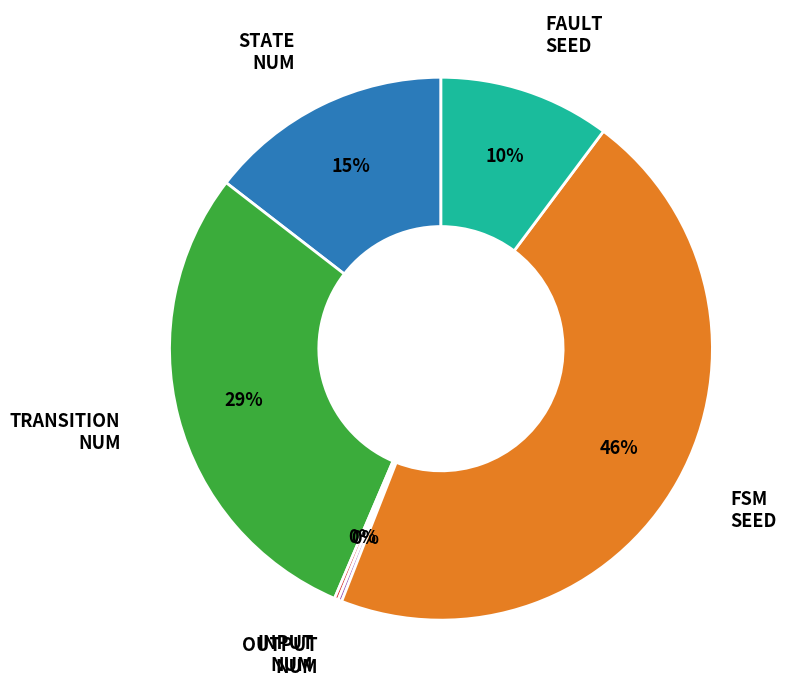

To the nearest percent, what is the difference between the largest and smallest slice percentages?

46%